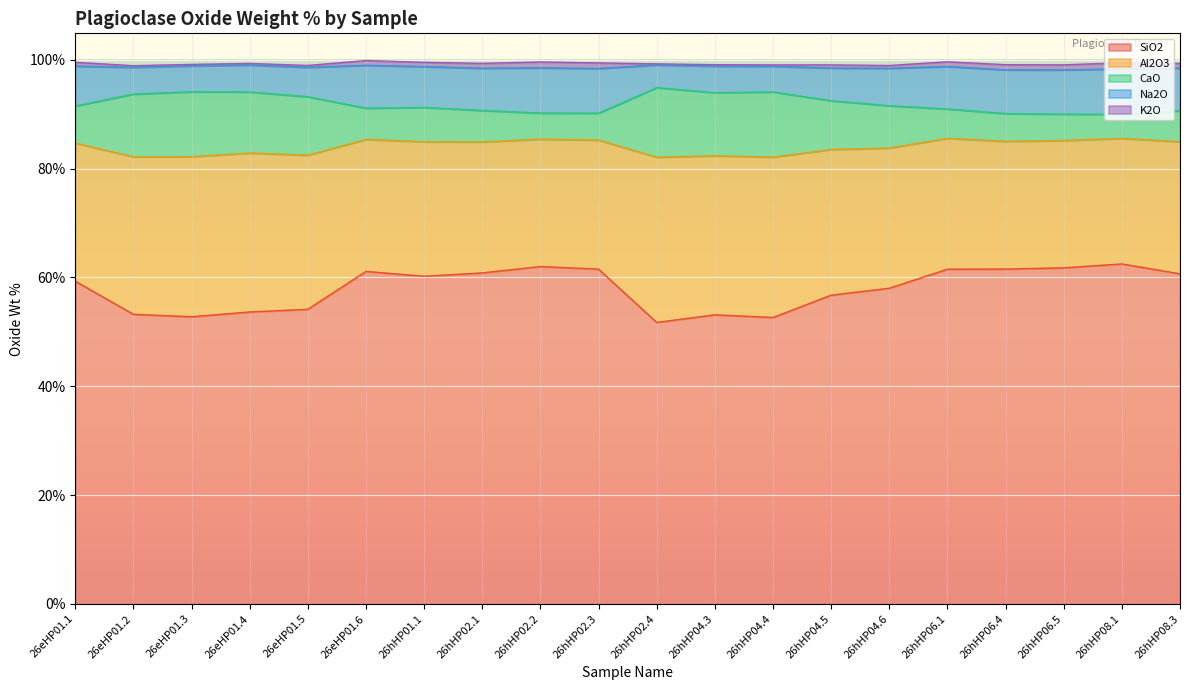

What is the minimum value for SiO2?

51.7